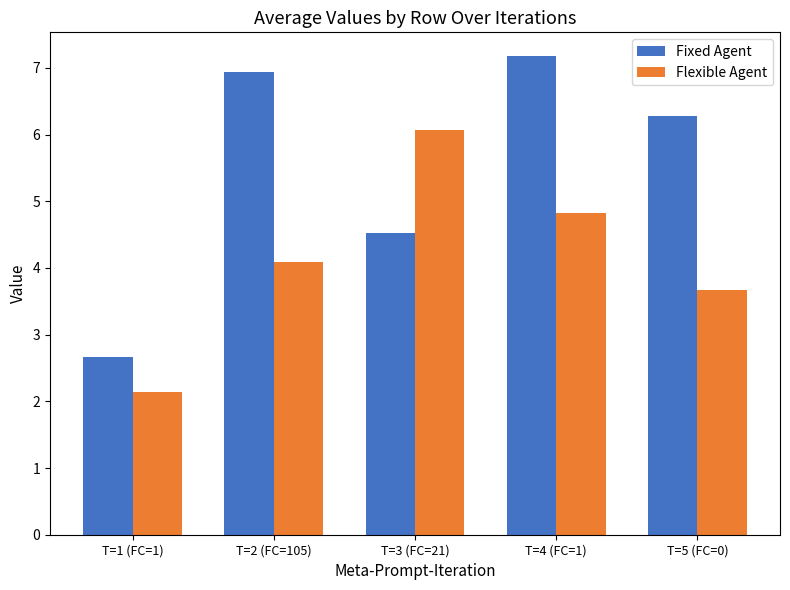

Rank the series by their average value, from lowest to highest.

Flexible Agent, Fixed Agent